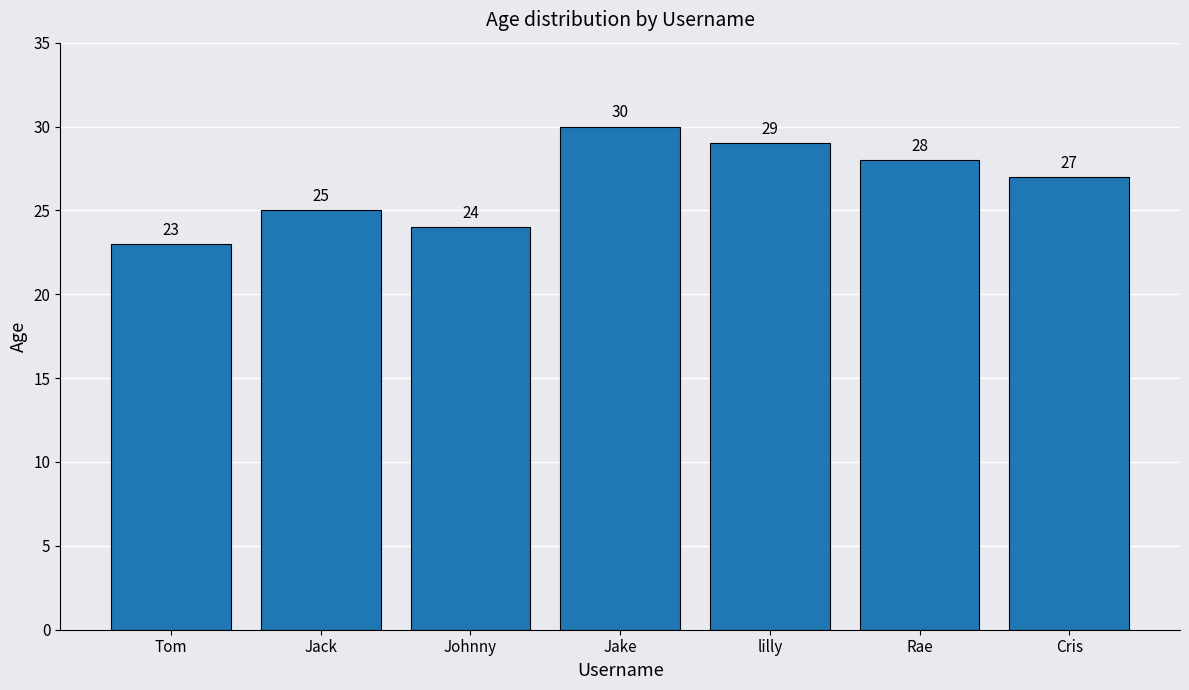

How many values are below 27?

3